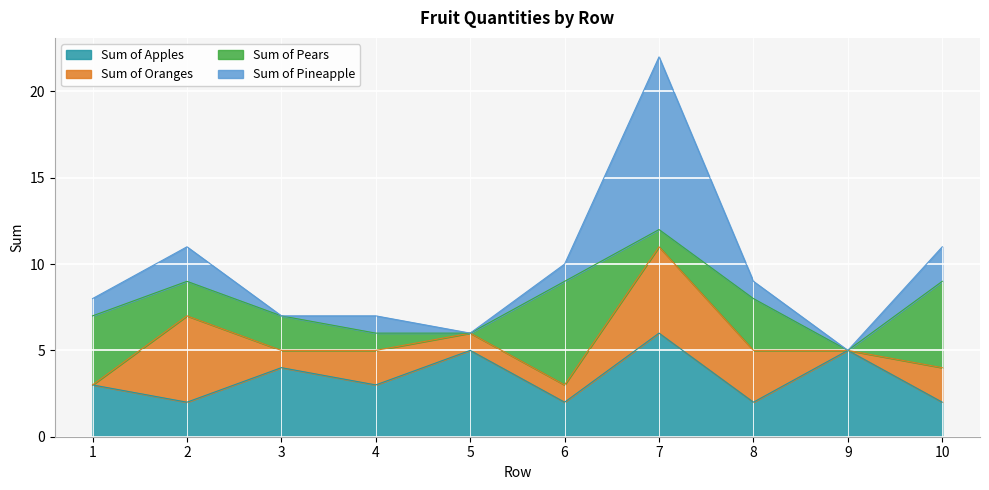

Reading left to right, extract all data points from this chart.

Sum of Apples: 3	2	4	3	5	2	6	2	5	2
Sum of Oranges: 0	5	1	2	1	1	5	3	0	2
Sum of Pears: 4	2	2	1	0	6	1	3	0	5
Sum of Pineapple: 1	2	0	1	0	1	10	1	0	2